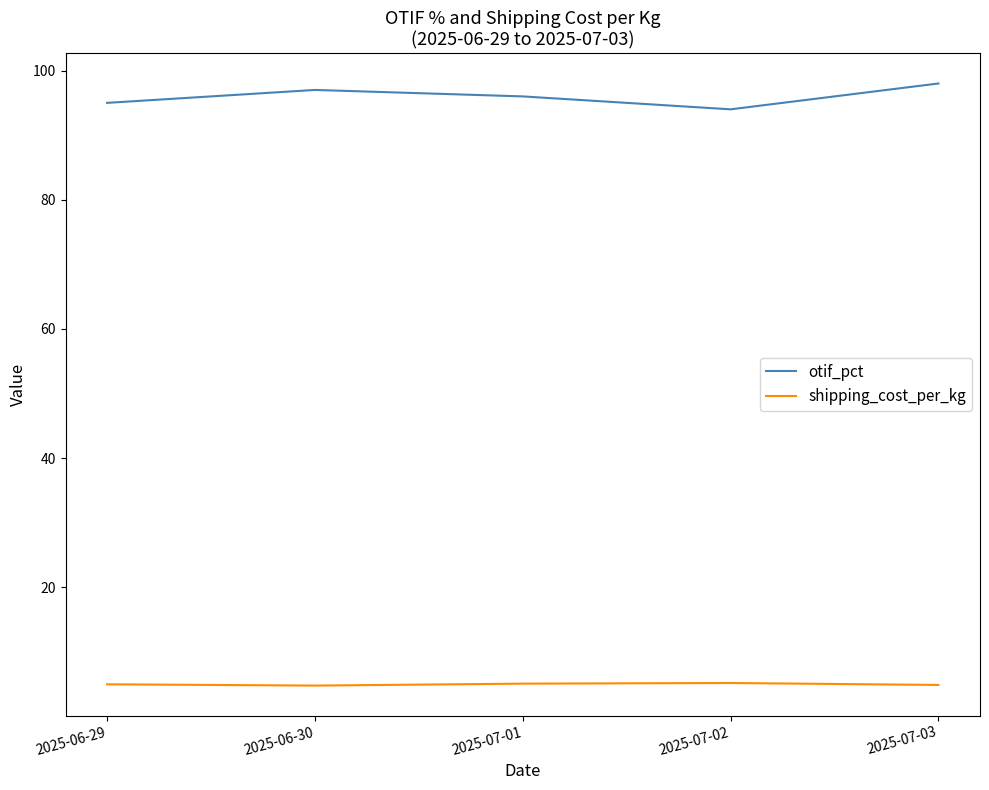

What are all the series names shown in the legend?

otif_pct, shipping_cost_per_kg